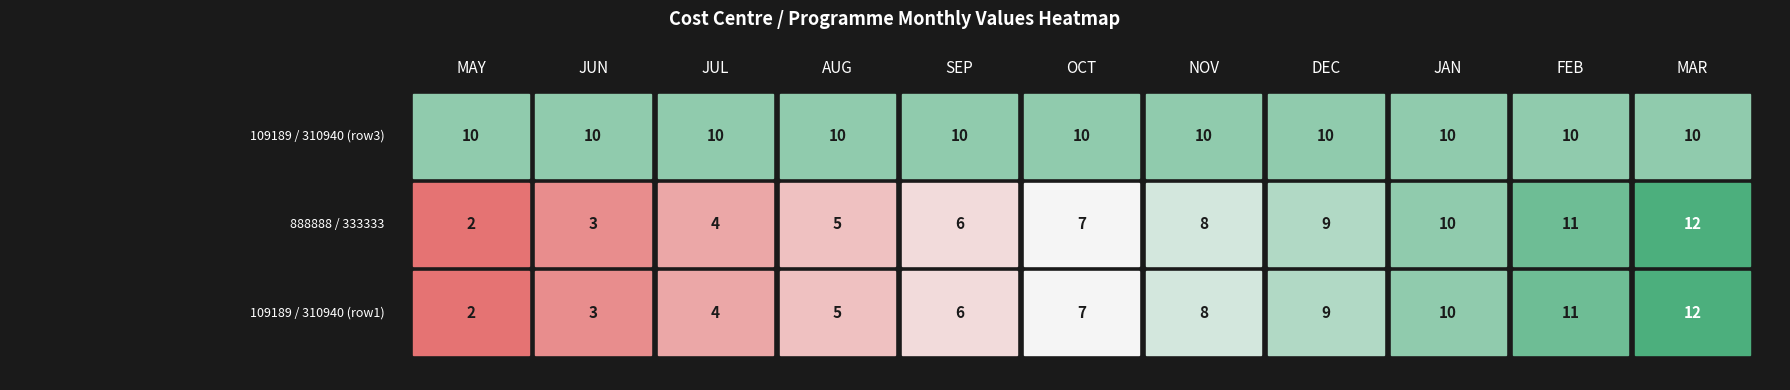

The 109189 / 310940 (row3) series shows 10 at 6. True or false?

True